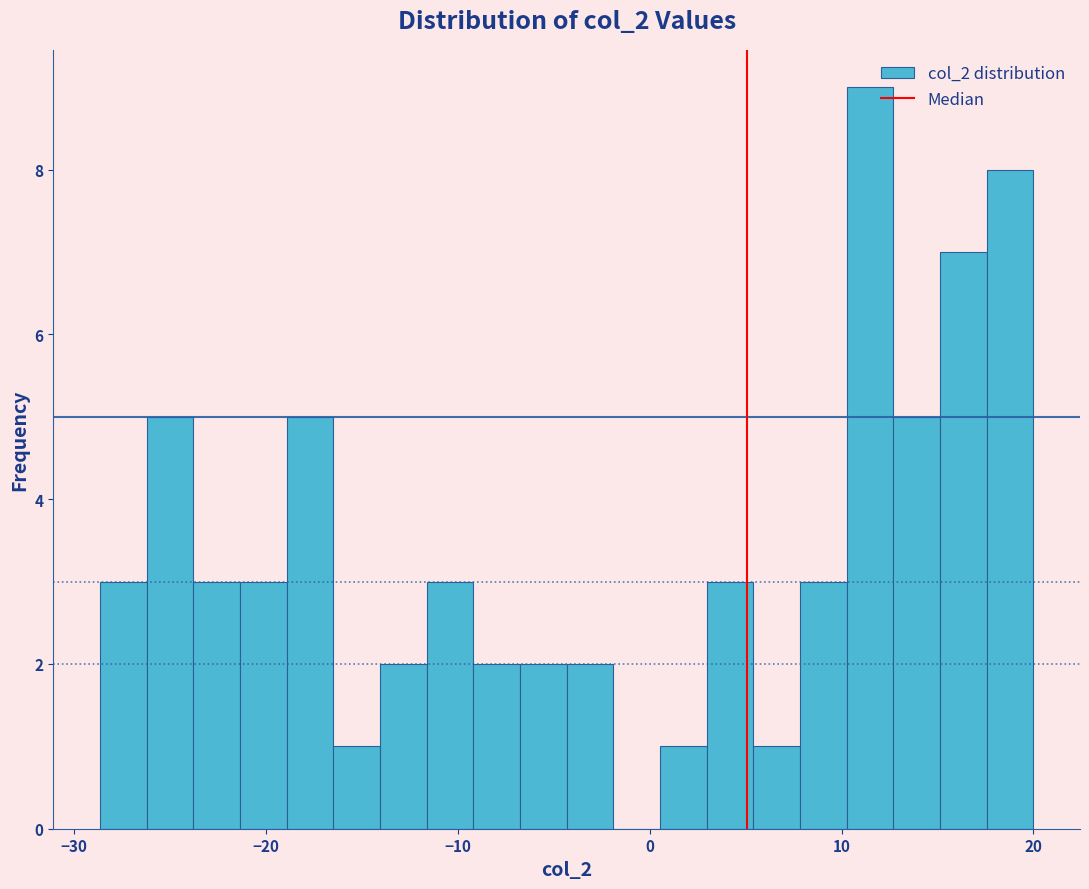

Around what value on the x-axis is the tallest bar? Give the approximate position of its centre, as read against the axis.

11